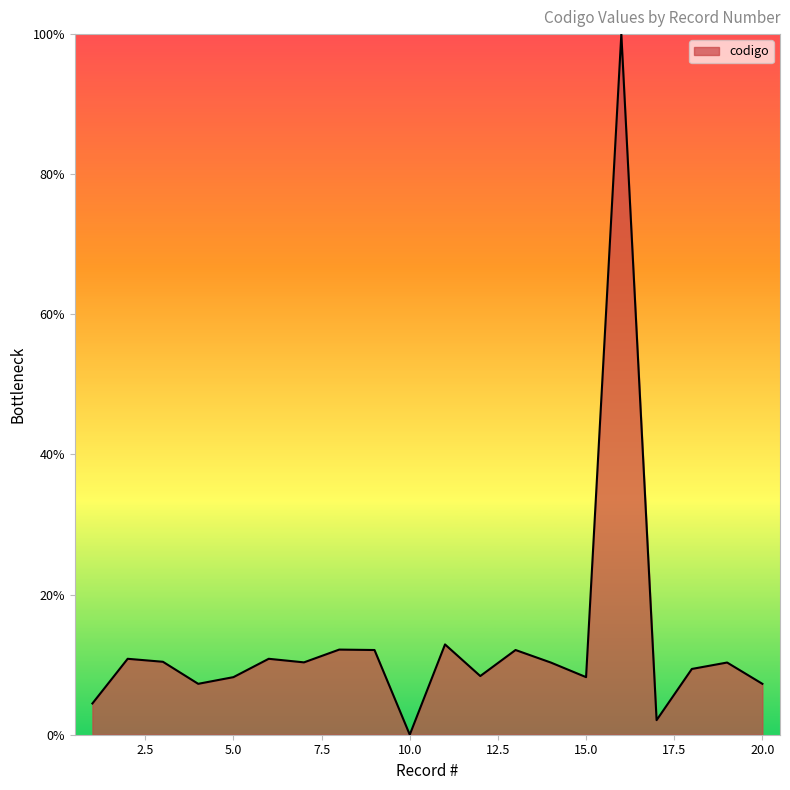

What is the difference between the maximum and minimum values?

100.0